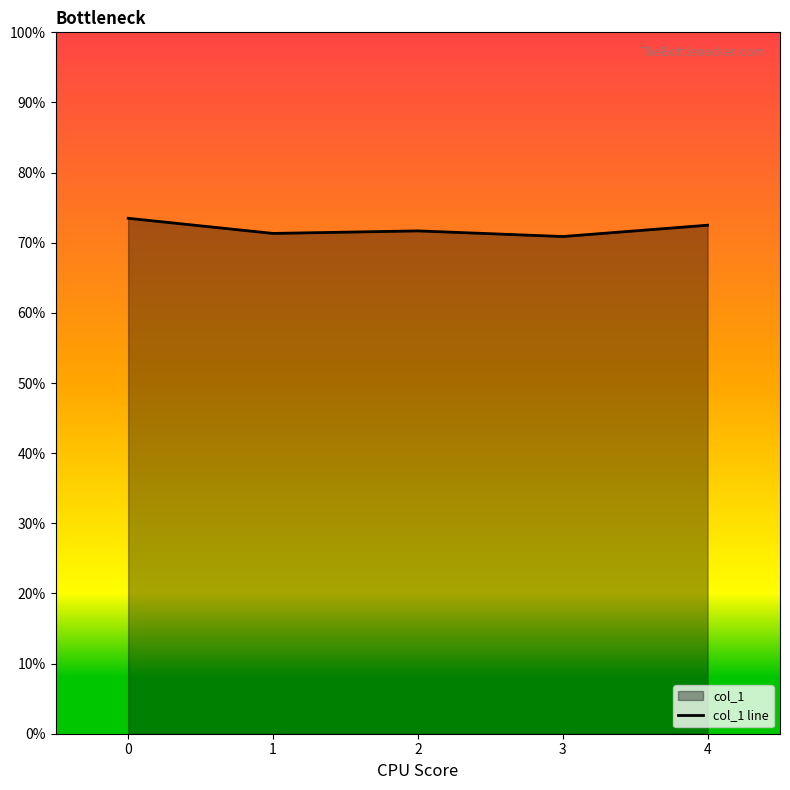

Where is the first local maximum?

2